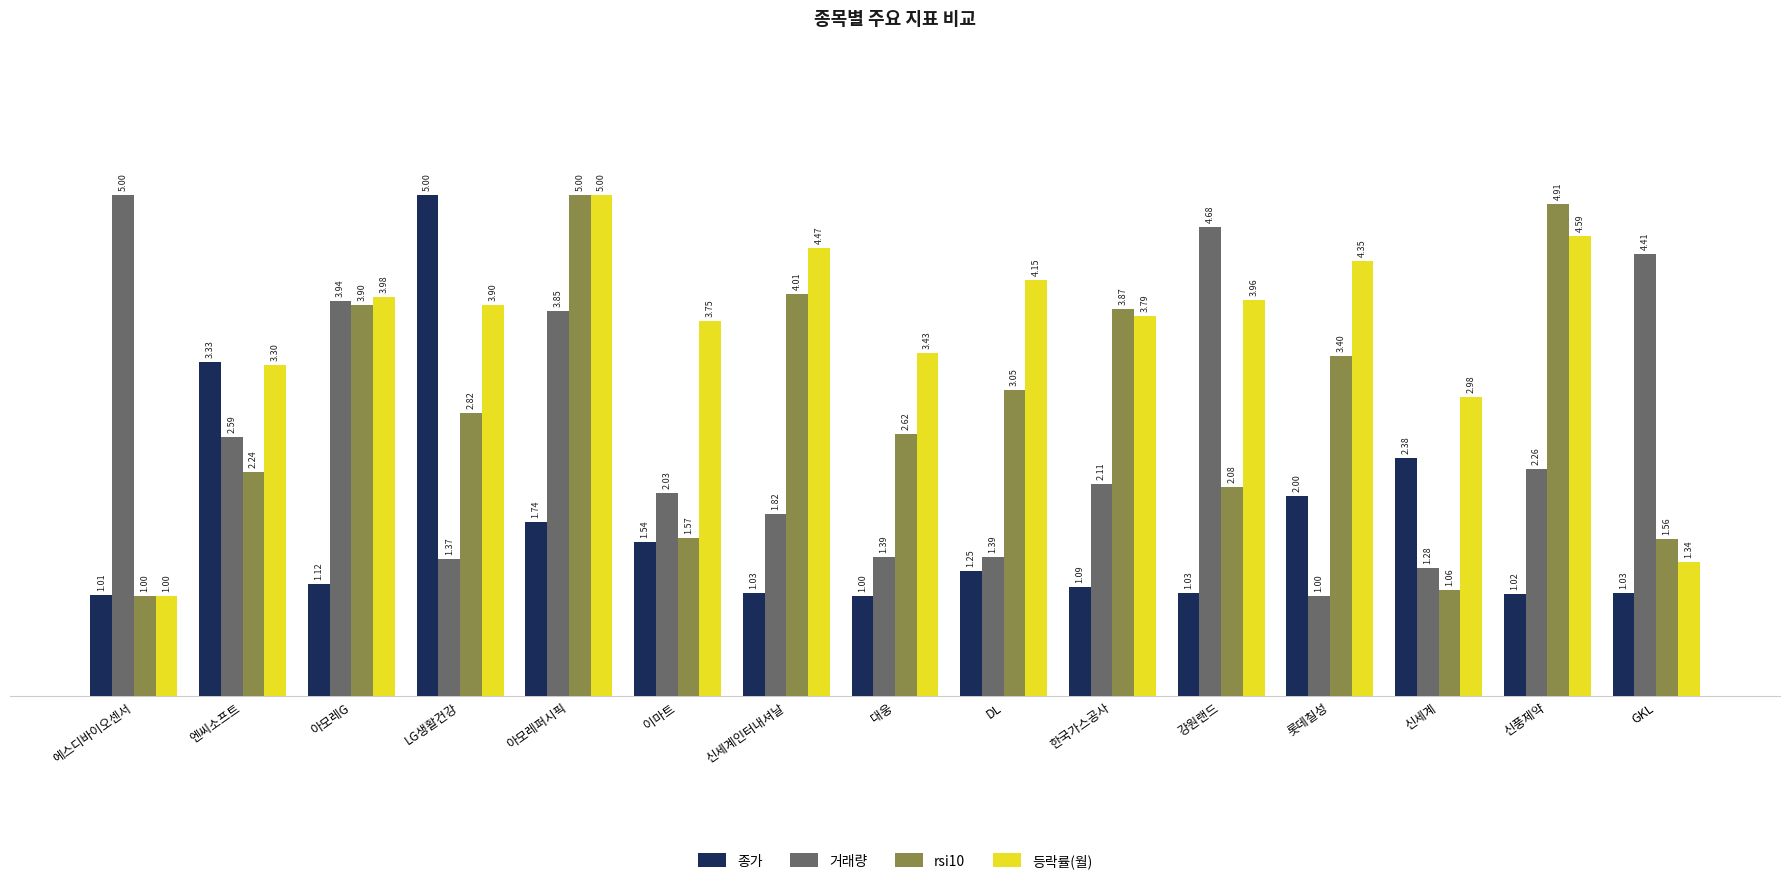

What is the sum of the 등락률(월) values at 엔씨소프트 and GKL?

4.6